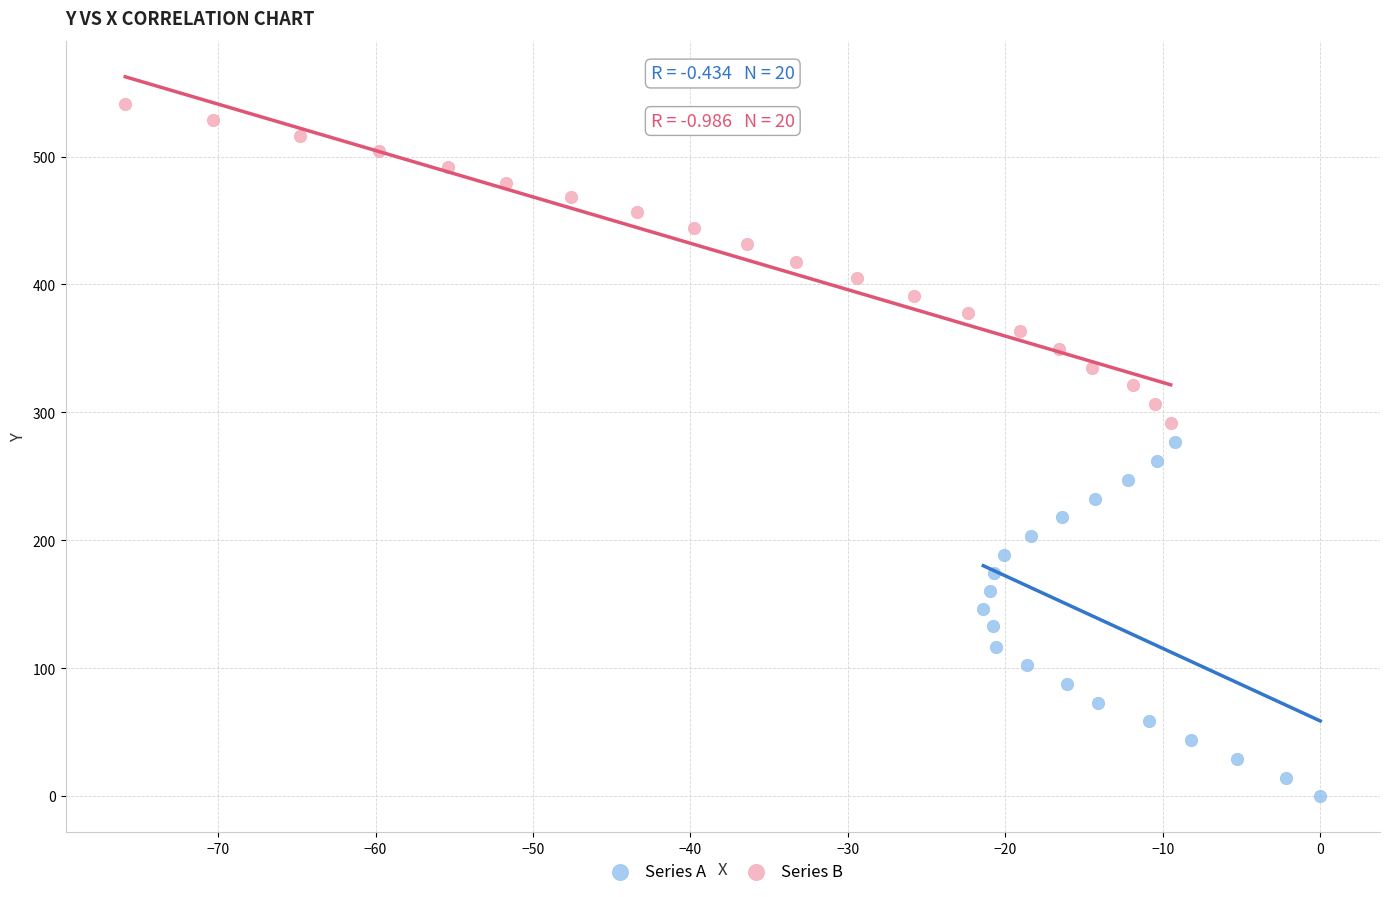

Which series has the widest spread of Y values?

Series A